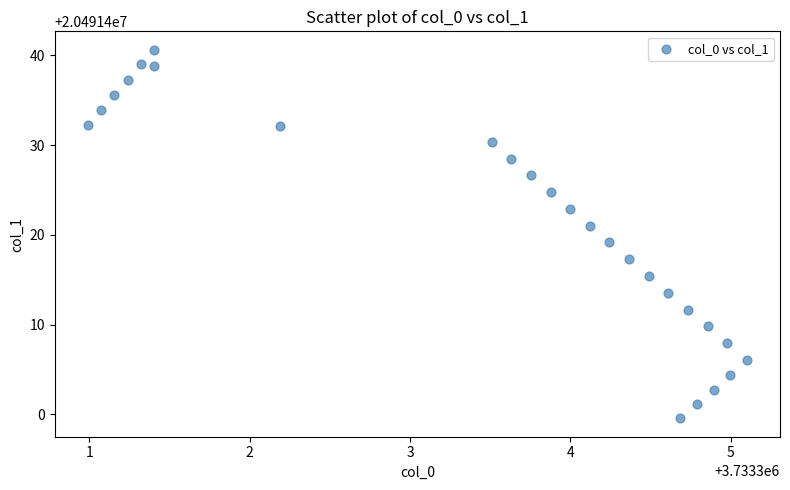

What is the range of X values (max minus min)?

4.1